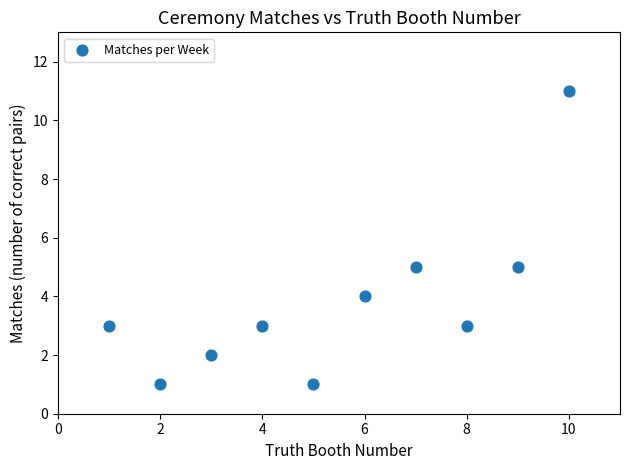

What is the range of Y values (max minus min)?

10